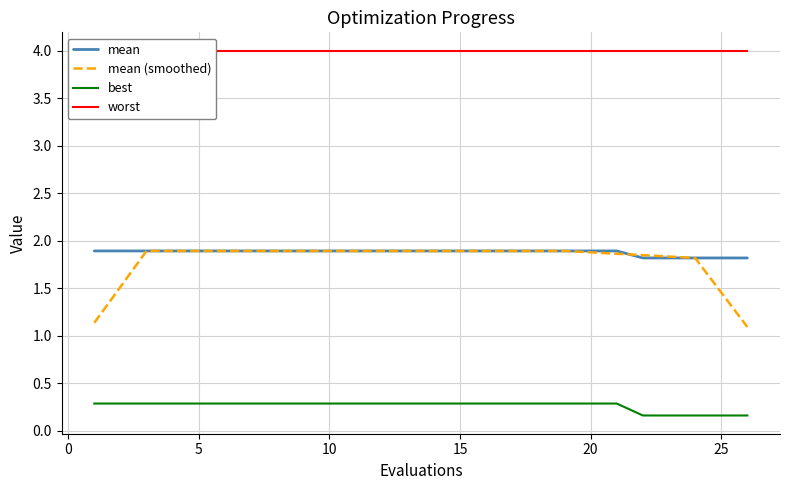

True or false: mean and best intersect in this chart.

False